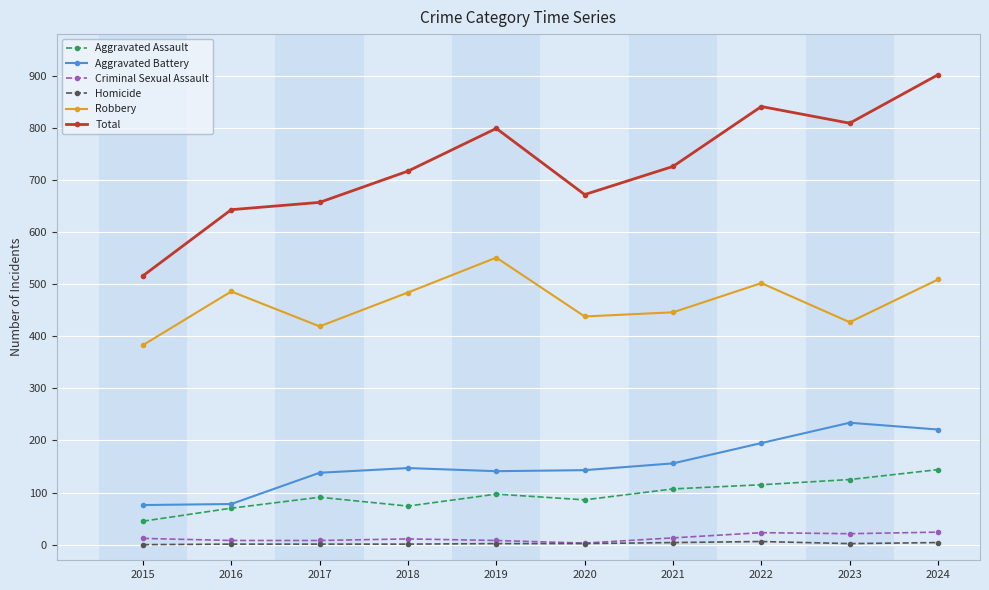

Where is the first local maximum for Robbery?

2016